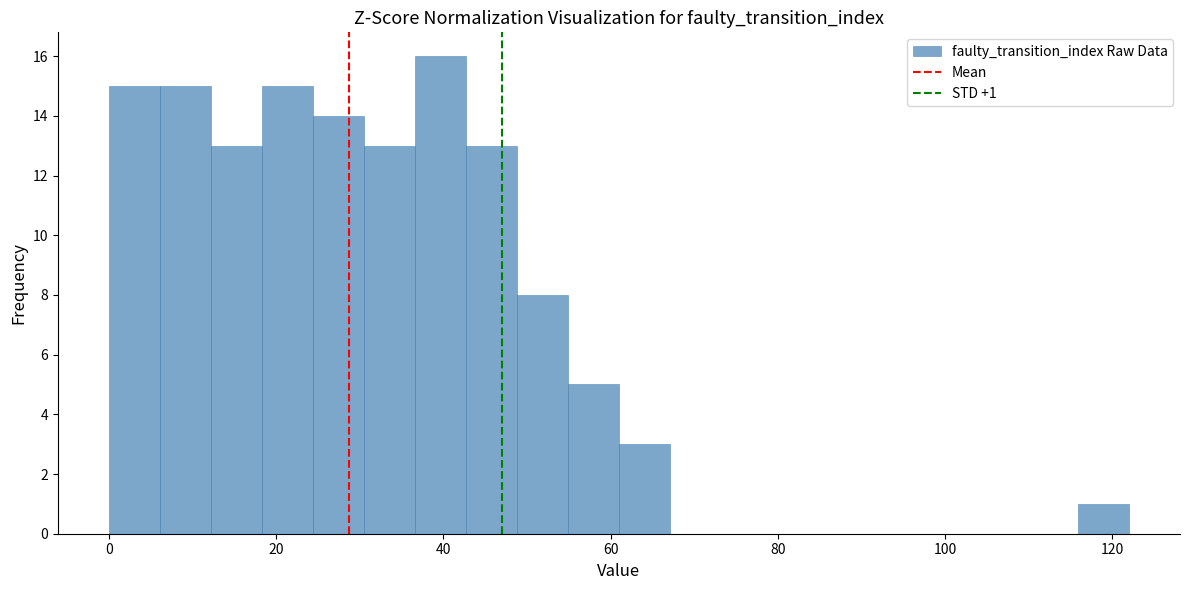

Around what value on the x-axis is the tallest bar? Give the approximate position of its centre, as read against the axis.

40